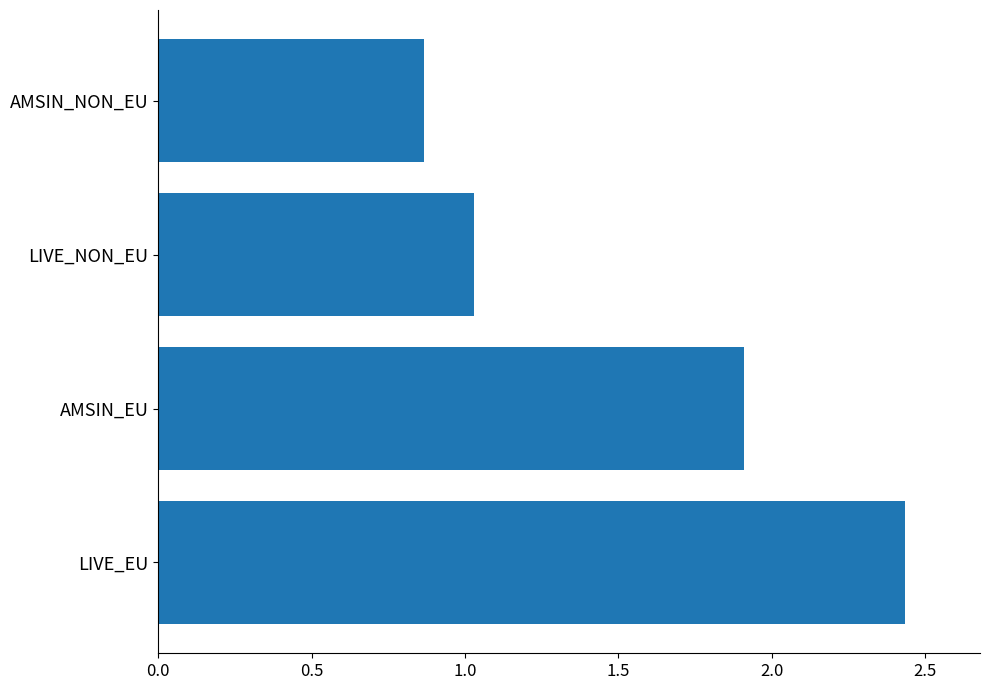

How many data points are above 1?

3